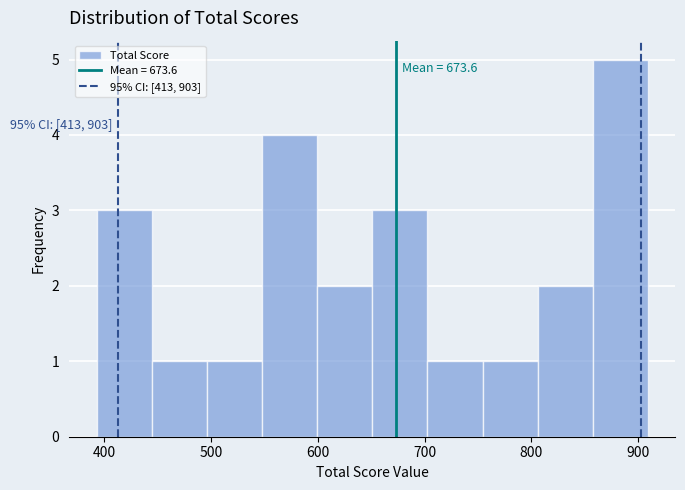

Which range on the x-axis has the tallest bar?

860 to 910